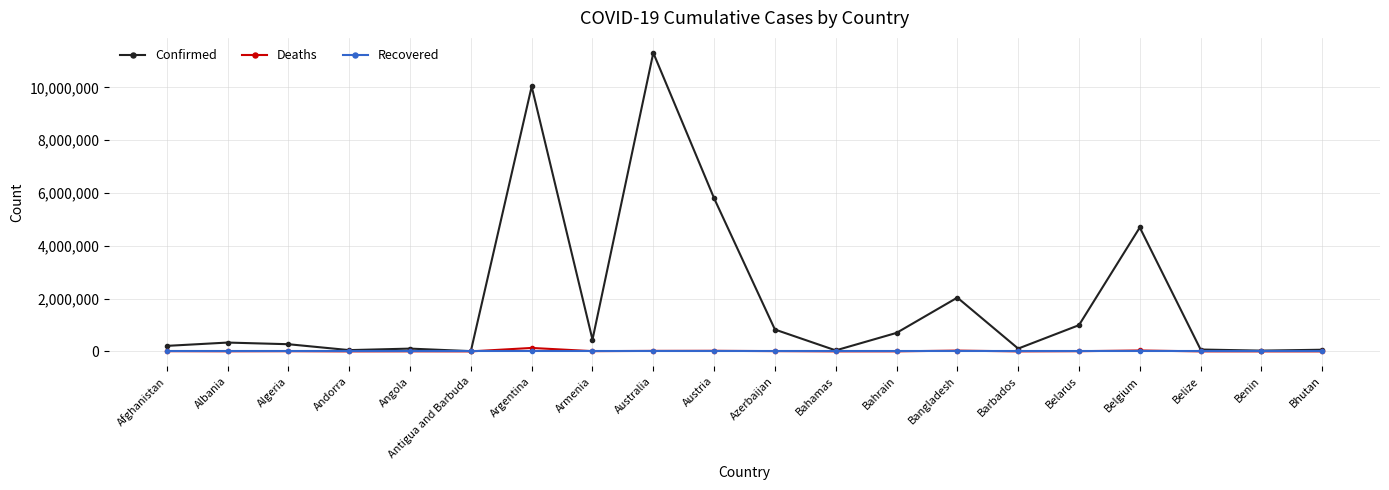

What is the maximum value shown in the chart?

11312904